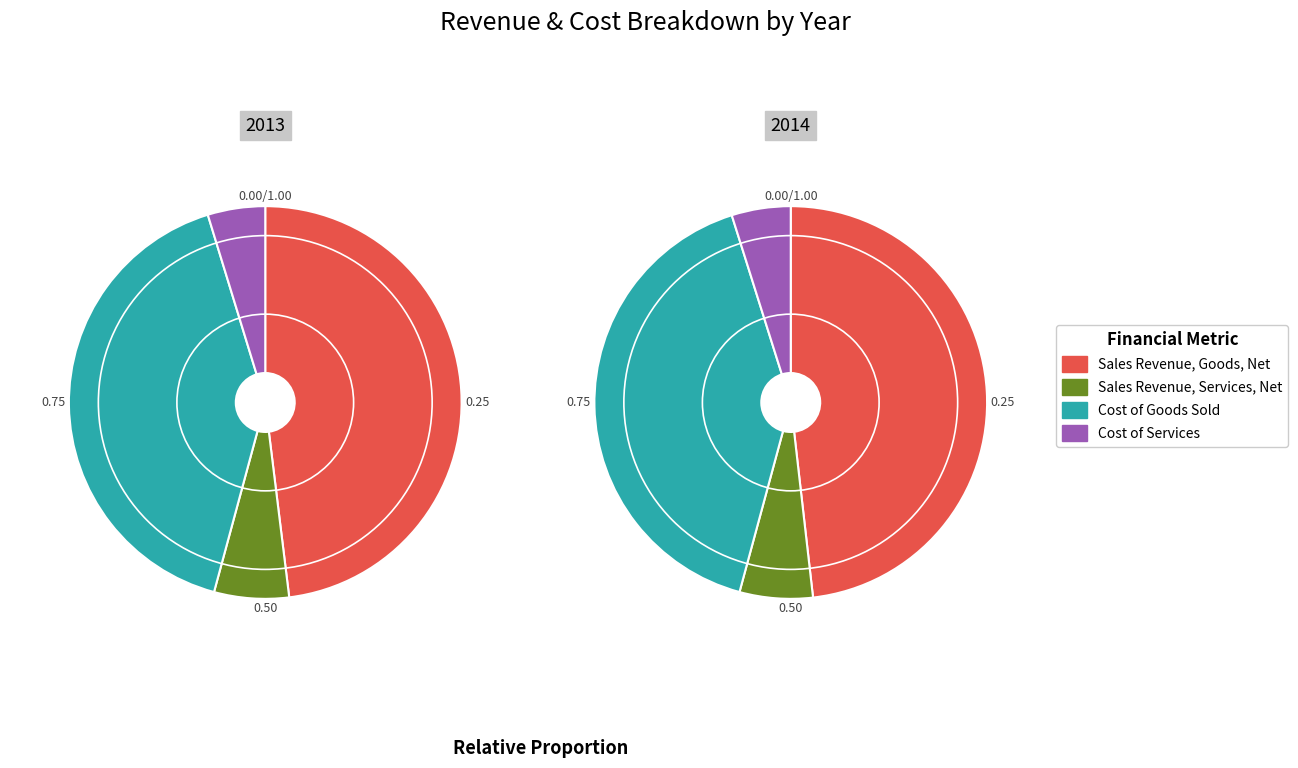

Is there any slice that represents more than half of the pie?

No